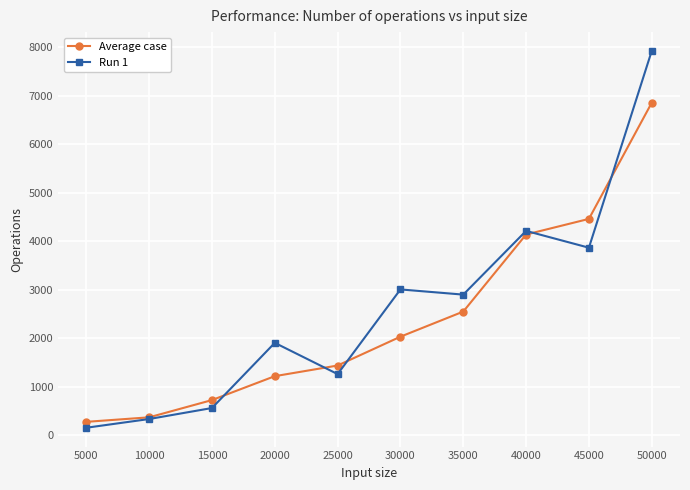

Reading right to left, what are all the values shown in this chart?

Average case: 6858.9	4462.6	4140.1	2550.0	2031.8	1437.0	1217.2	723.8	368.2	274.7
Run 1: 7928.0	3868.0	4215.0	2900.0	3007.0	1260.0	1905.0	560.0	333.0	153.0